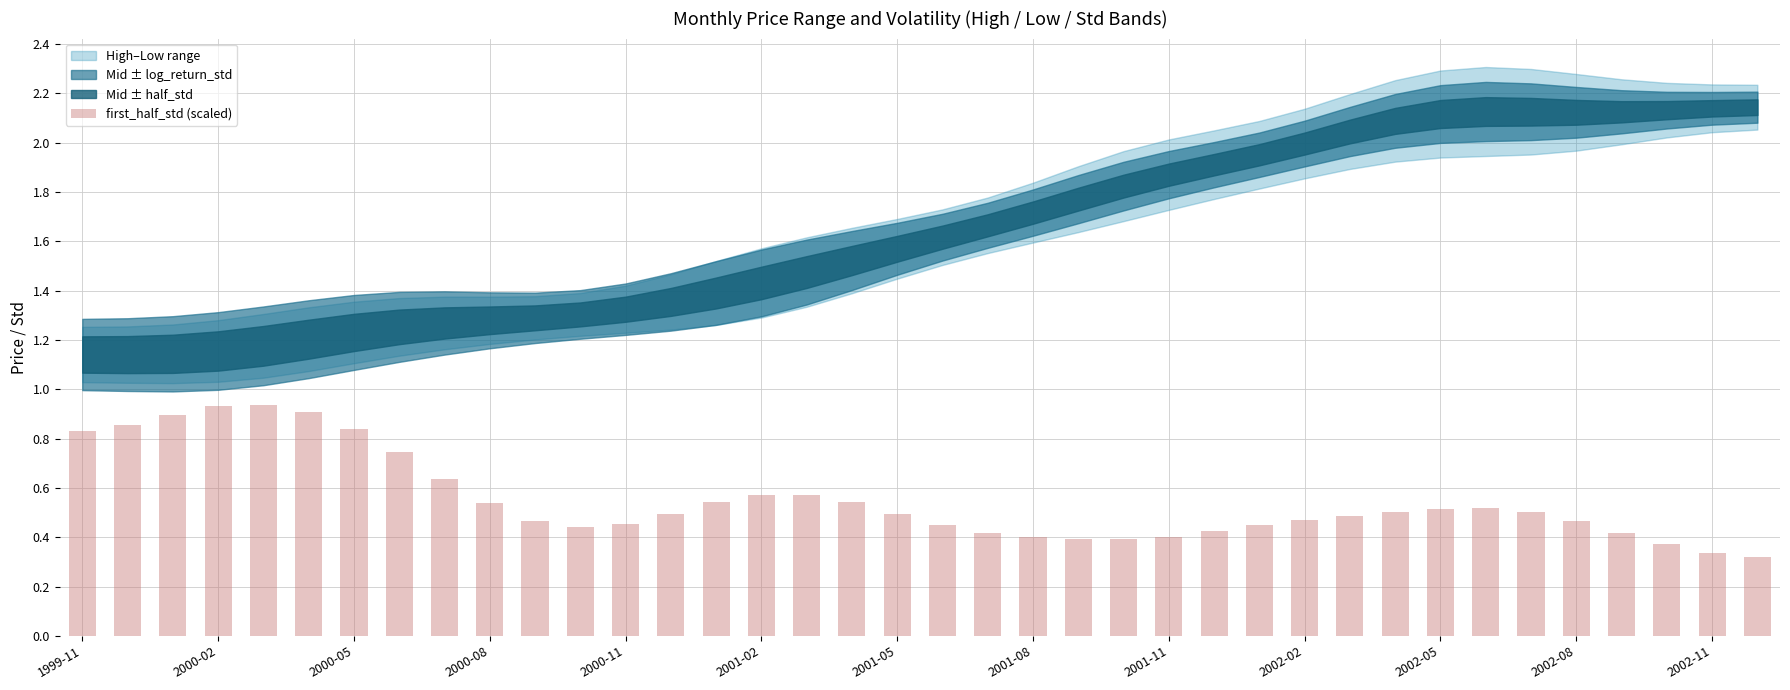

Count the values in the range 0 to 1.

38